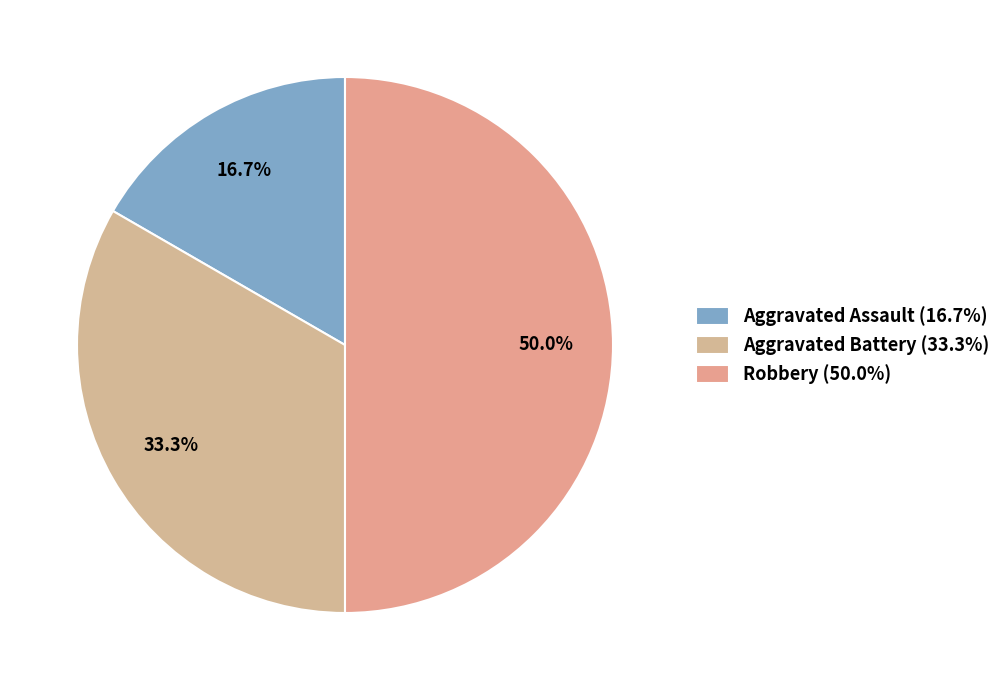

How many segments does this pie chart have?

3